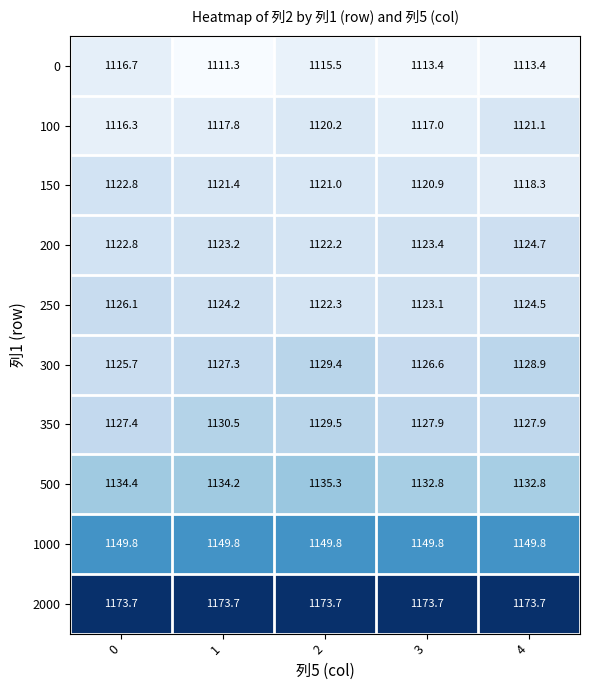

What is the difference between the second highest and minimum values in the 100 series?

3.9